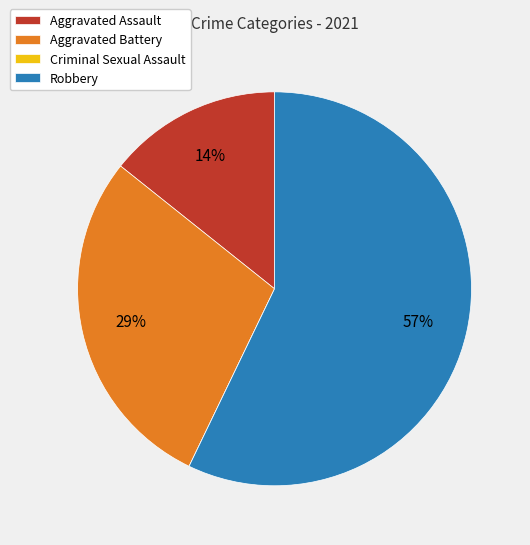

Combined, do Aggravated Assault and Robbery account for over 50%?

Yes